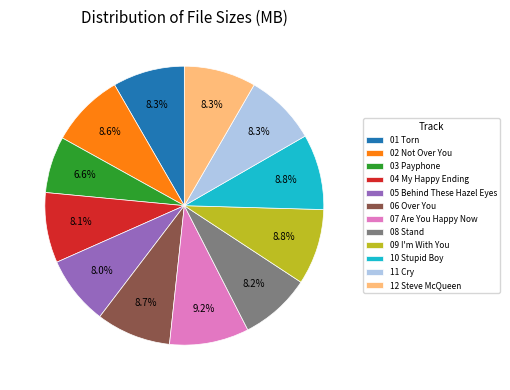

What percentage is the 12 Steve McQueen slice, to the nearest percent?

8%